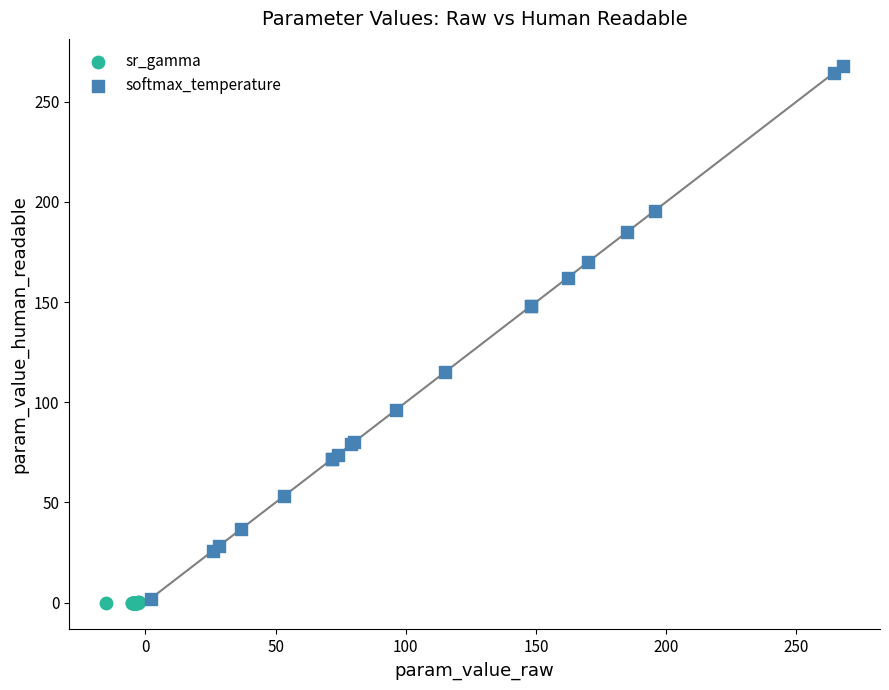

Which series reaches the maximum Y coordinate?

softmax_temperature